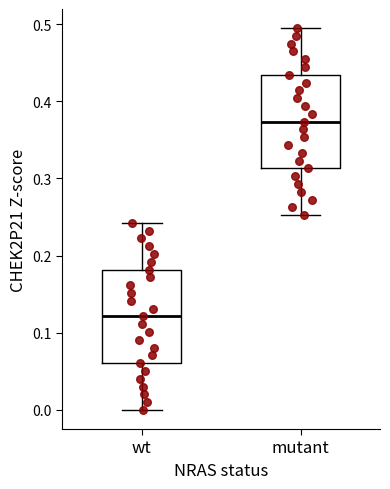

Where does the lower whisker of the box for wt end on the y-axis? The values are not printed on the chart, so give them approximately, as read against the axis.

0.00